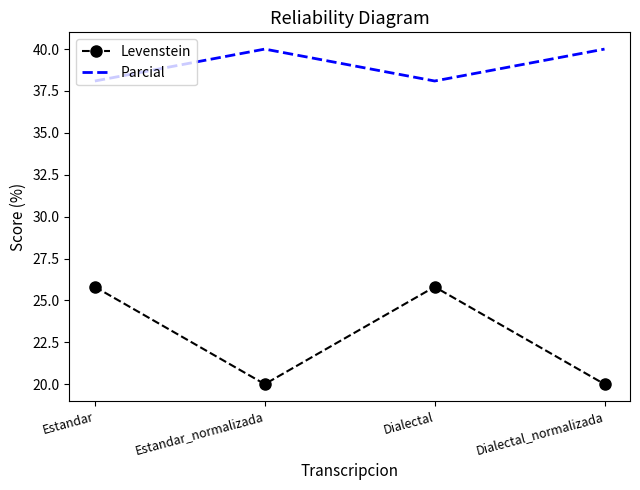

What is the lowest value of the Parcial series?

38.1